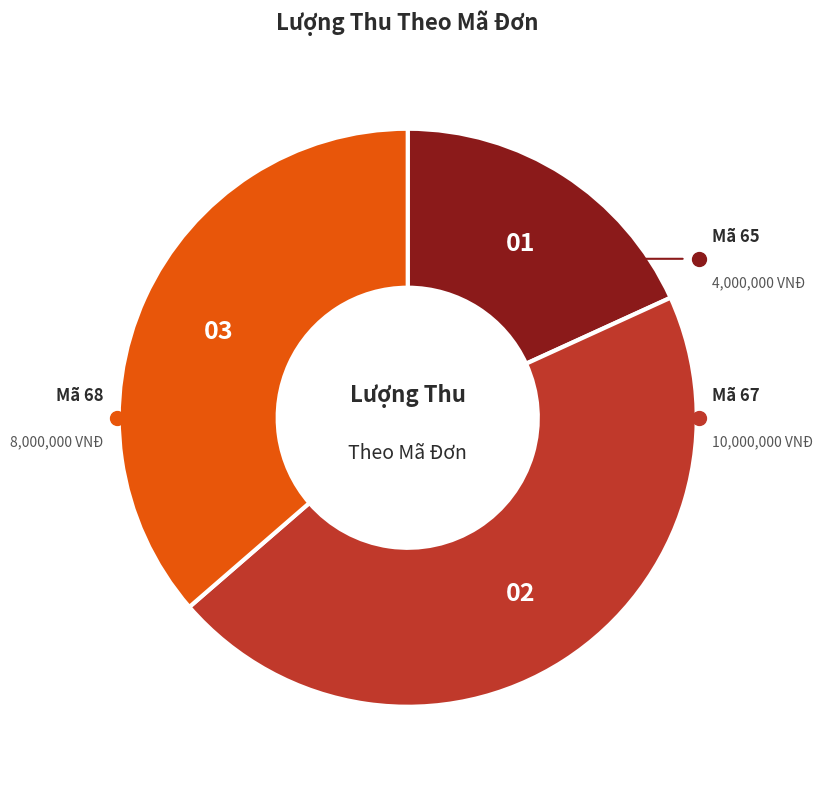

Rank the categories by value from highest to lowest.

Mã 67, Mã 68, Mã 65